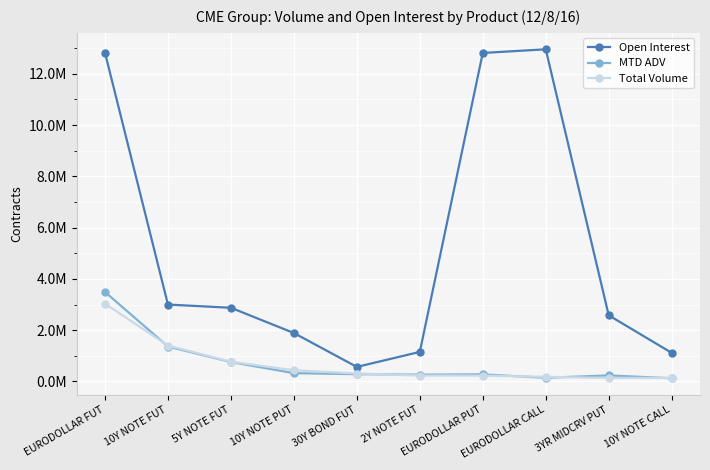

What is the difference between the Open Interest values at EURODOLLAR CALL and 10Y NOTE PUT?

11068445.0